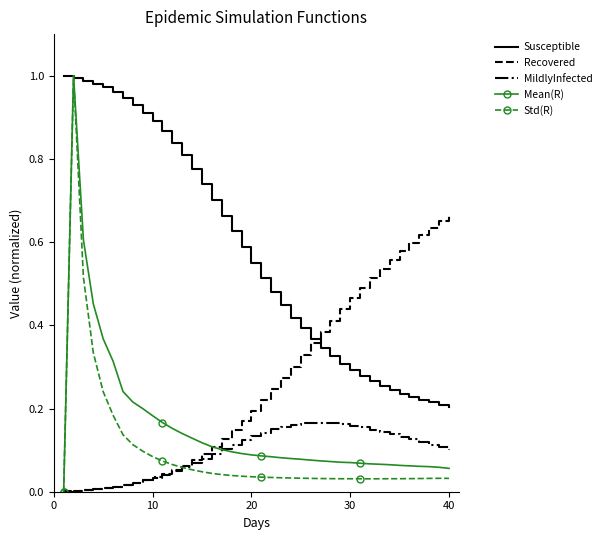

Which series has the largest total across all categories?

Susceptible